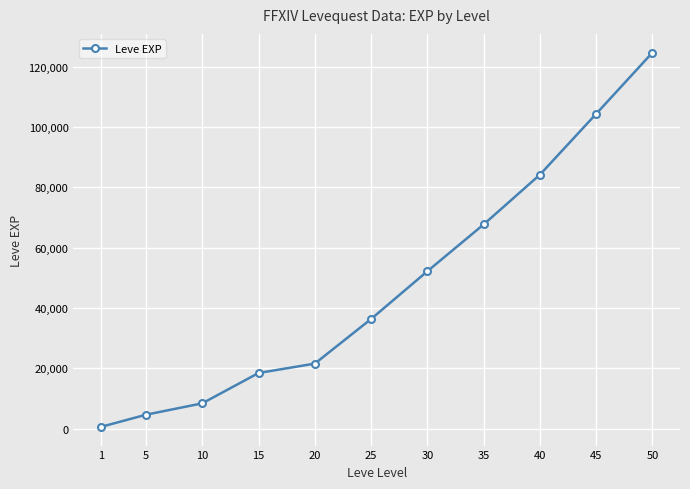

What is the ratio of the value at 45 to the value at 50?

0.8